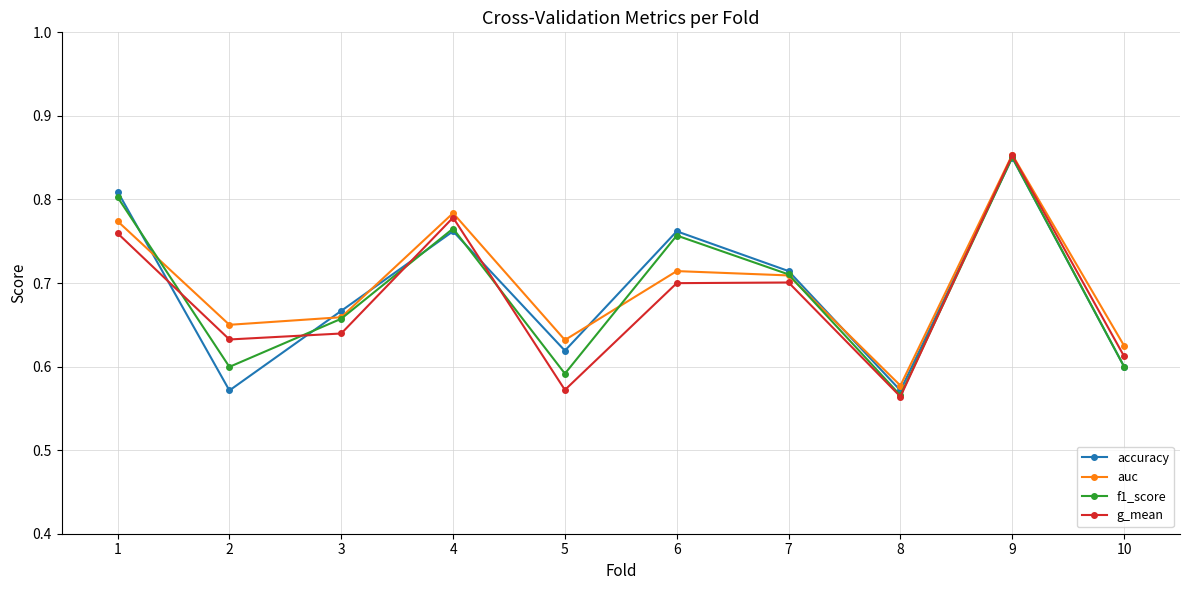

Does the chart display data point markers on the line(s)?

Yes